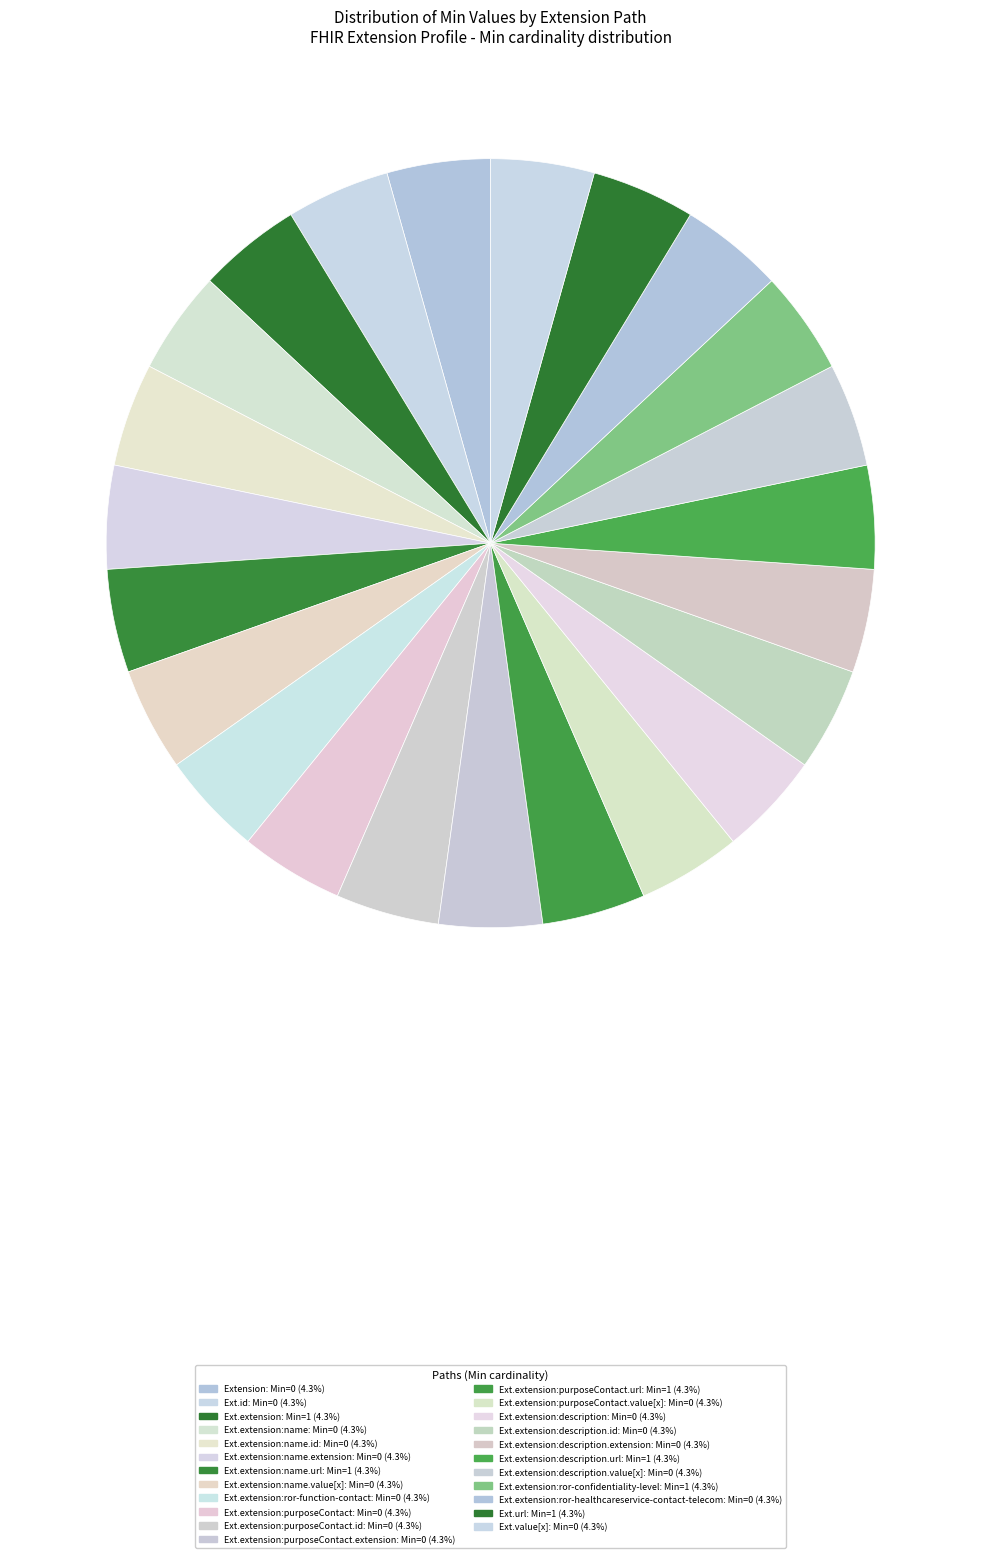

How many segments does this pie chart have?

23